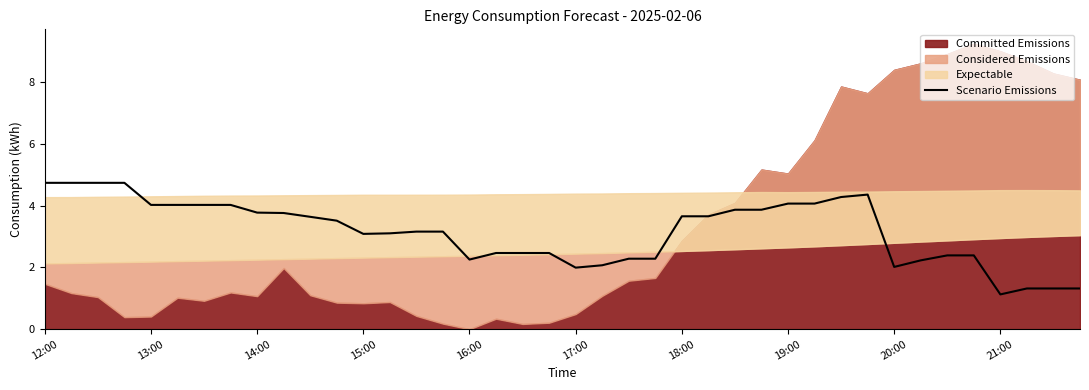

Is it true that Scenario Emissions equals 1.1 at 21:00?

True